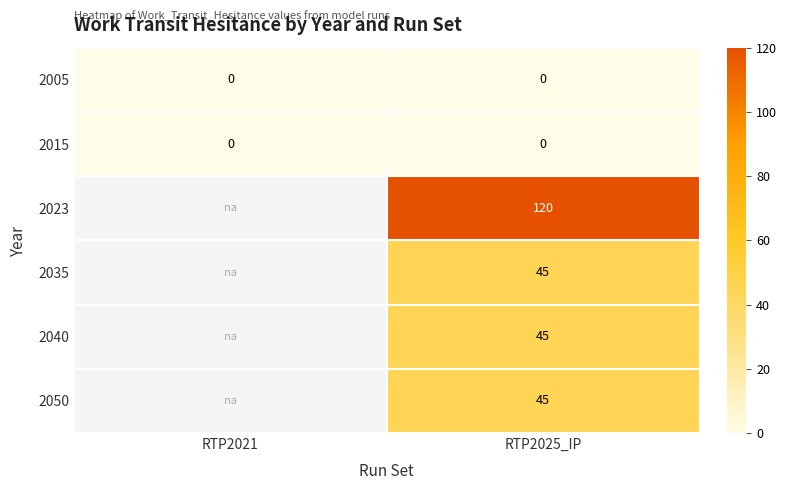

What is the total value across all series at RTP2025_IP?

255